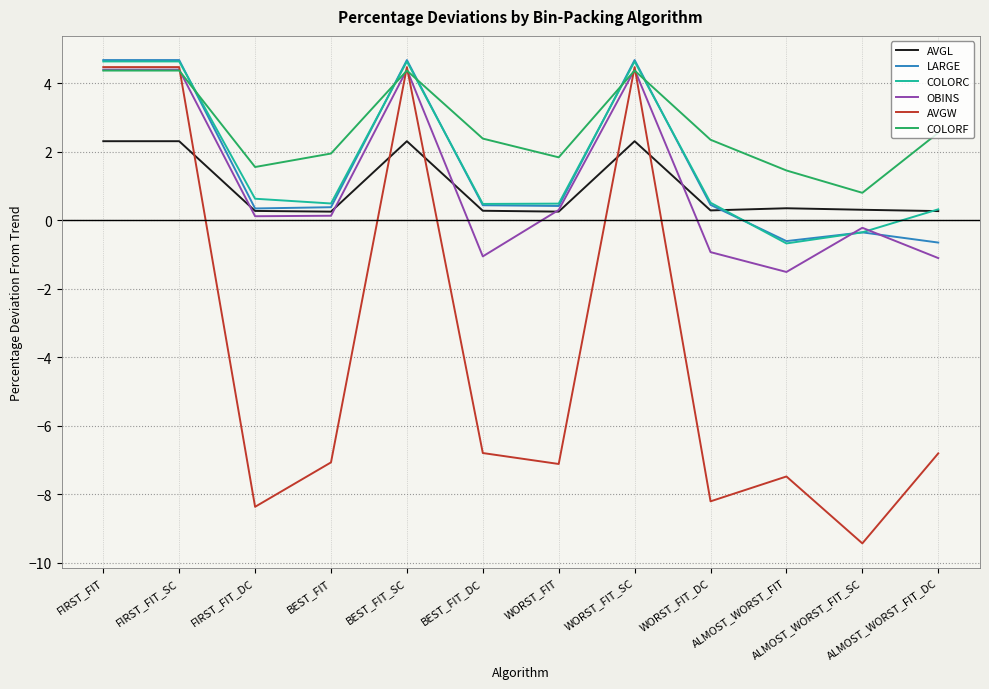

Is the value of OBINS at BEST_FIT greater than the value of AVGW at FIRST_FIT_SC?

No